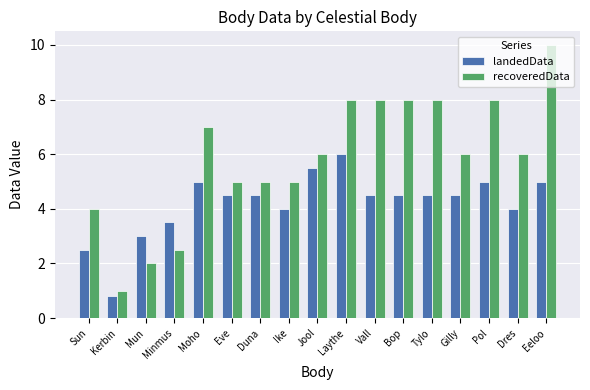

Is the value of recoveredData at Eeloo greater than the value of landedData at Tylo?

Yes